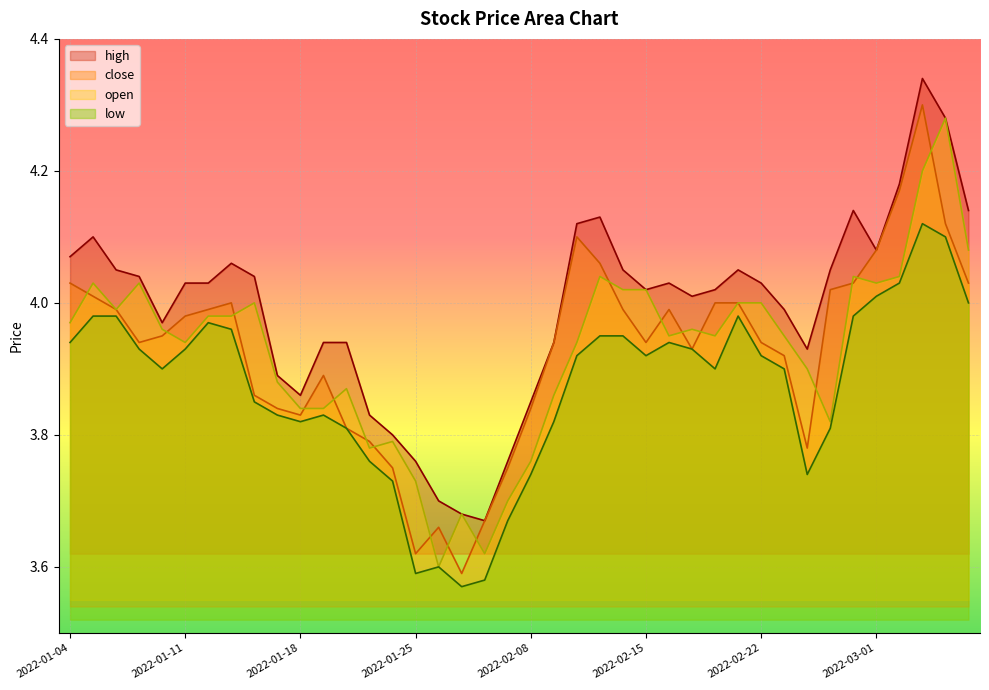

True or false: low and close intersect in this chart.

False